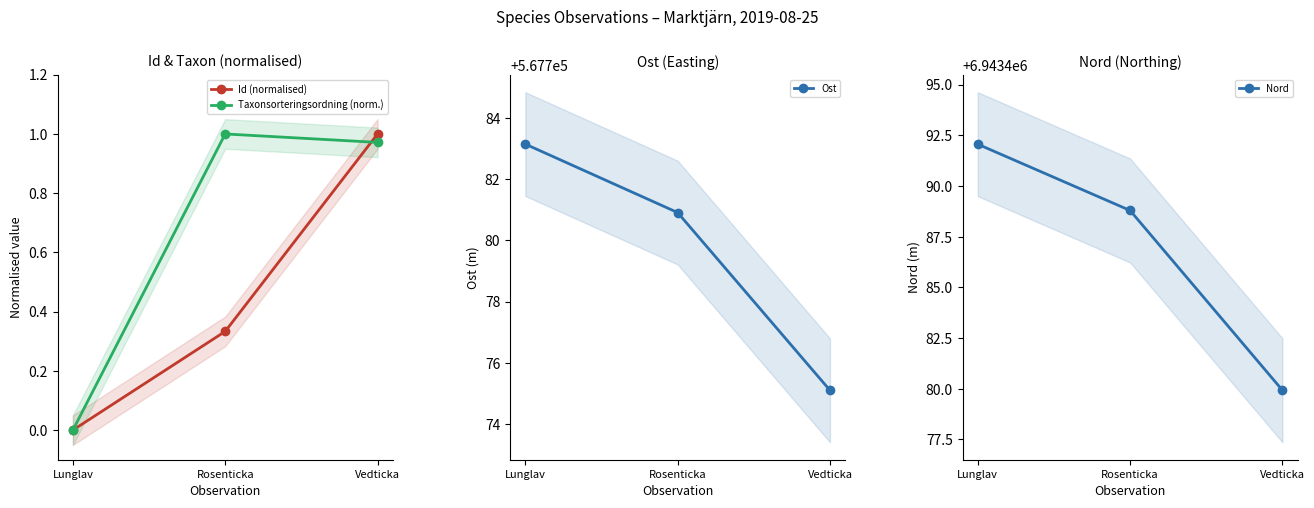

Is the value of Ost at Vedticka greater than the value of Id (normalised) at Lunglav?

Yes